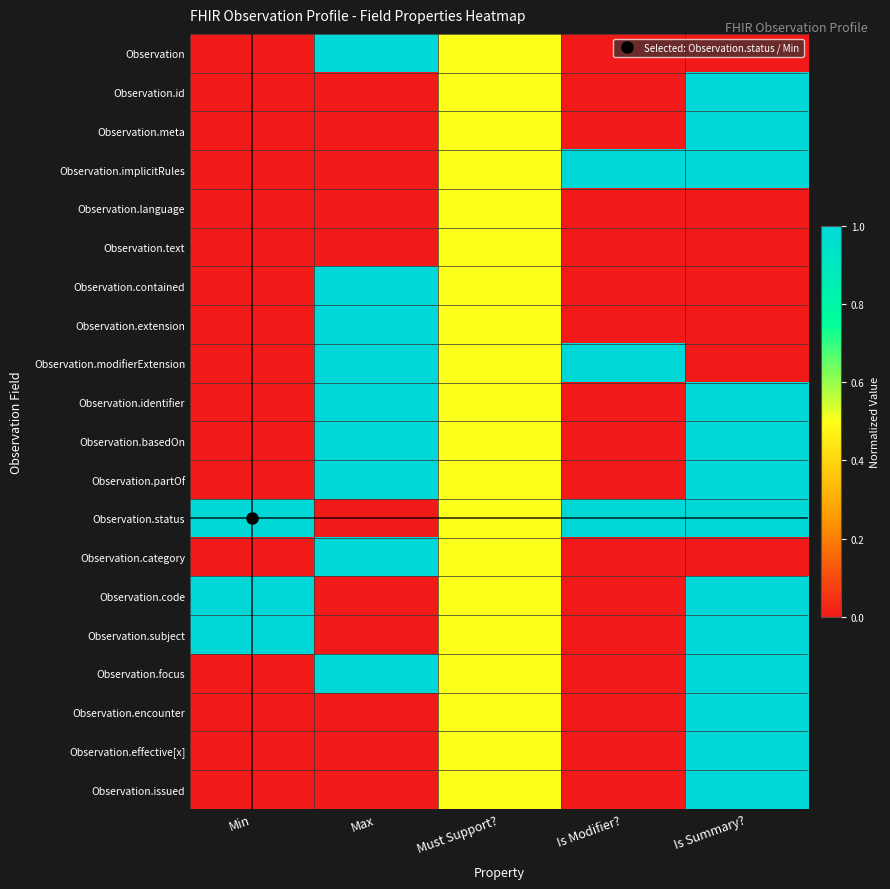

Which series has the largest total across all categories?

Observation.status